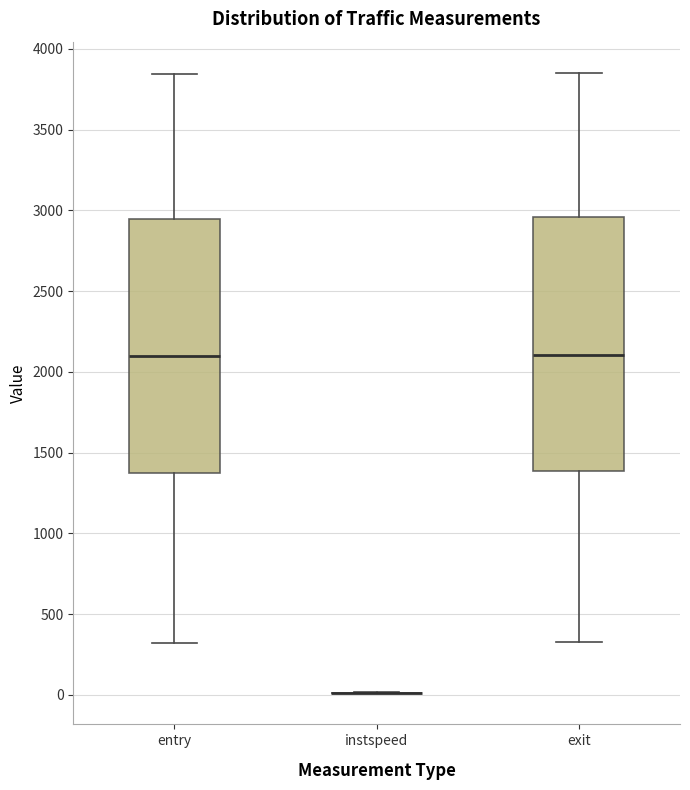

Reading left to right, read every box against the y-axis: the position of its median line, the range the box covers, and the ends of its whiskers. The values are not printed on the chart, so give them approximately, as read against the axis.

entry: median 2100, box 1350 to 2950, whiskers 300 to 3850
instspeed: box collapsed to a line at 0, whiskers 0 to 0
exit: median 2100, box 1400 to 2950, whiskers 350 to 3850